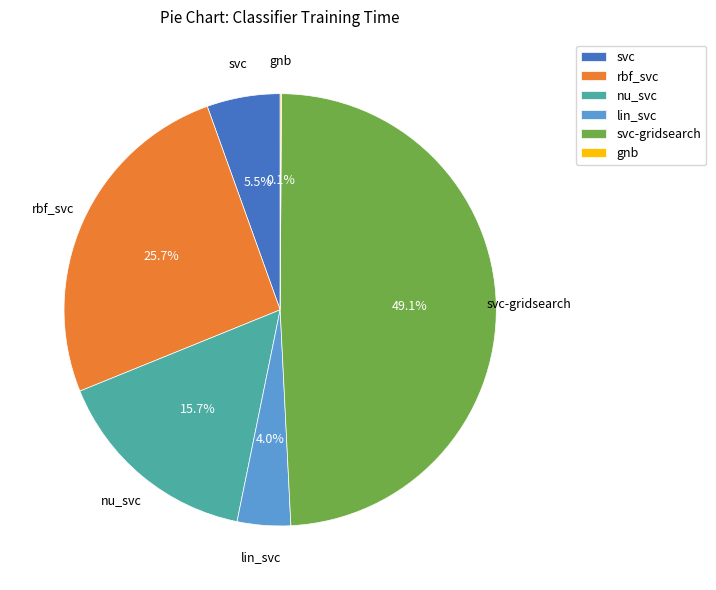

To the nearest percent, what is the average slice percentage?

17%